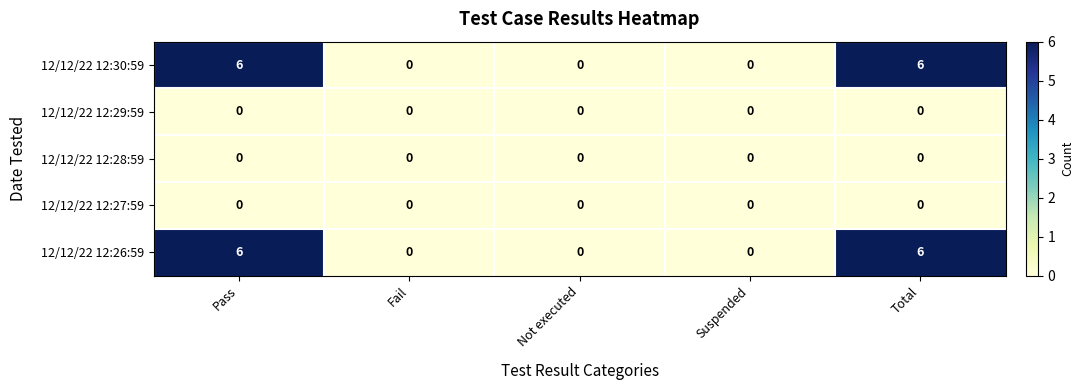

The value of 12/12/22 12:26:59 at Suspended is 3. True or false?

False